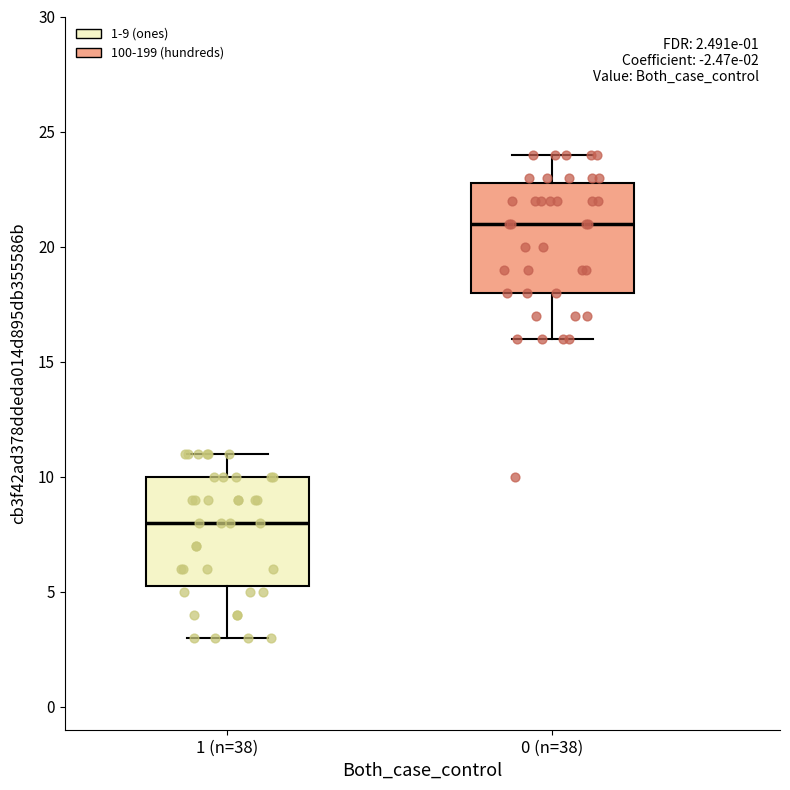

Which box's median line is the highest?

0 (n=38)